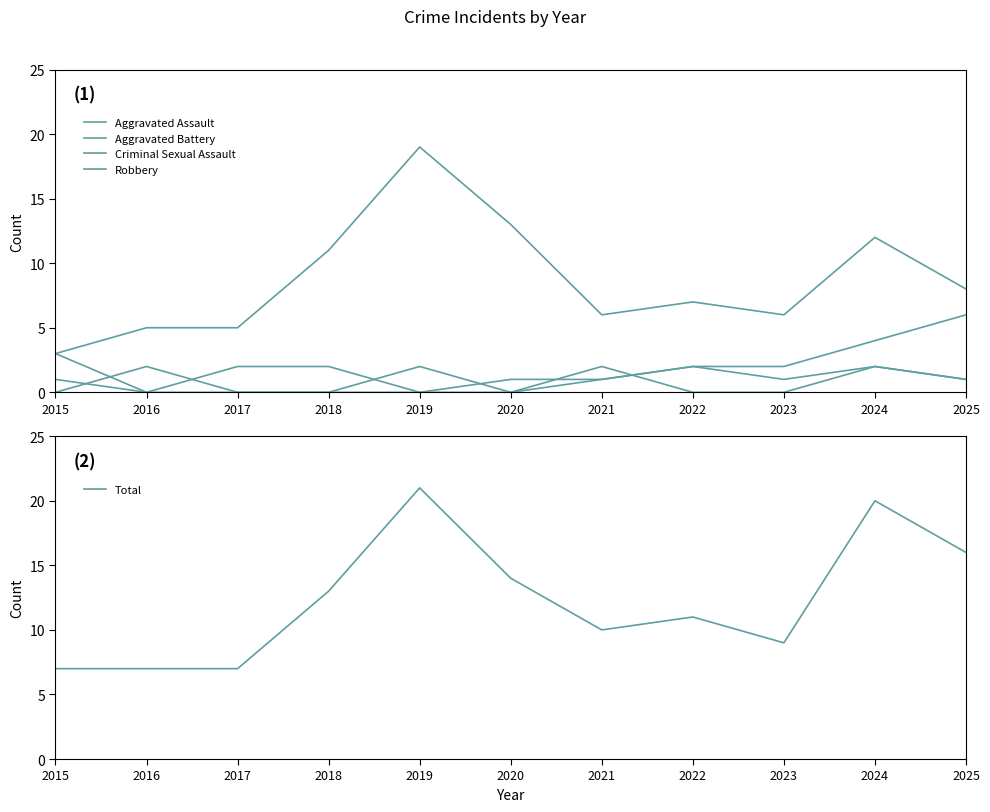

How many values in the Total series exceed 11?

5